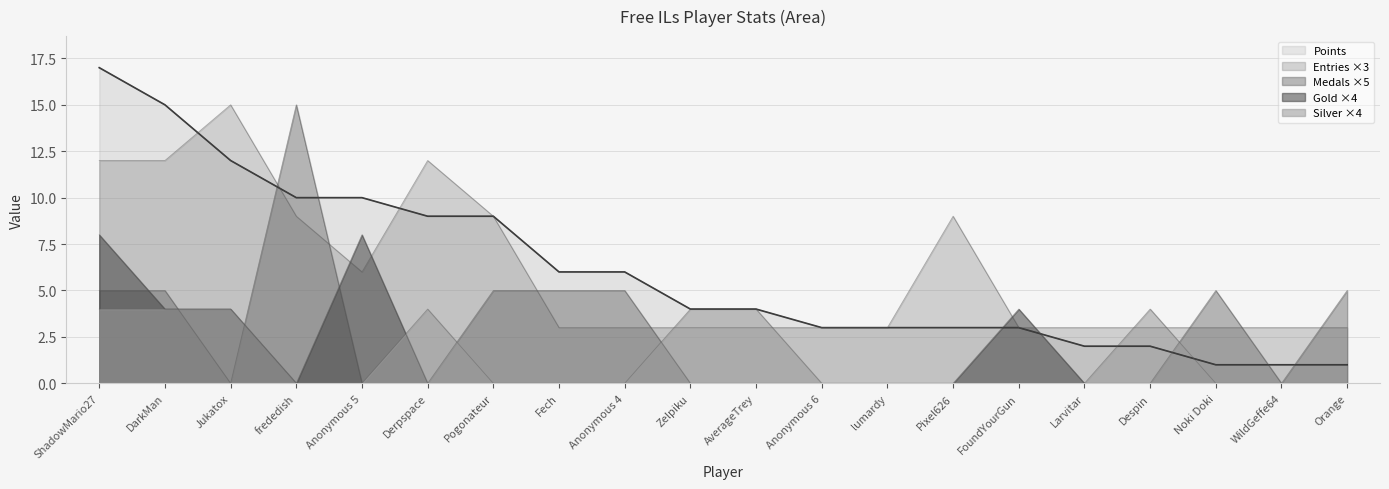

After their last crossing, which series has the higher values: Entries or Gold?

Entries